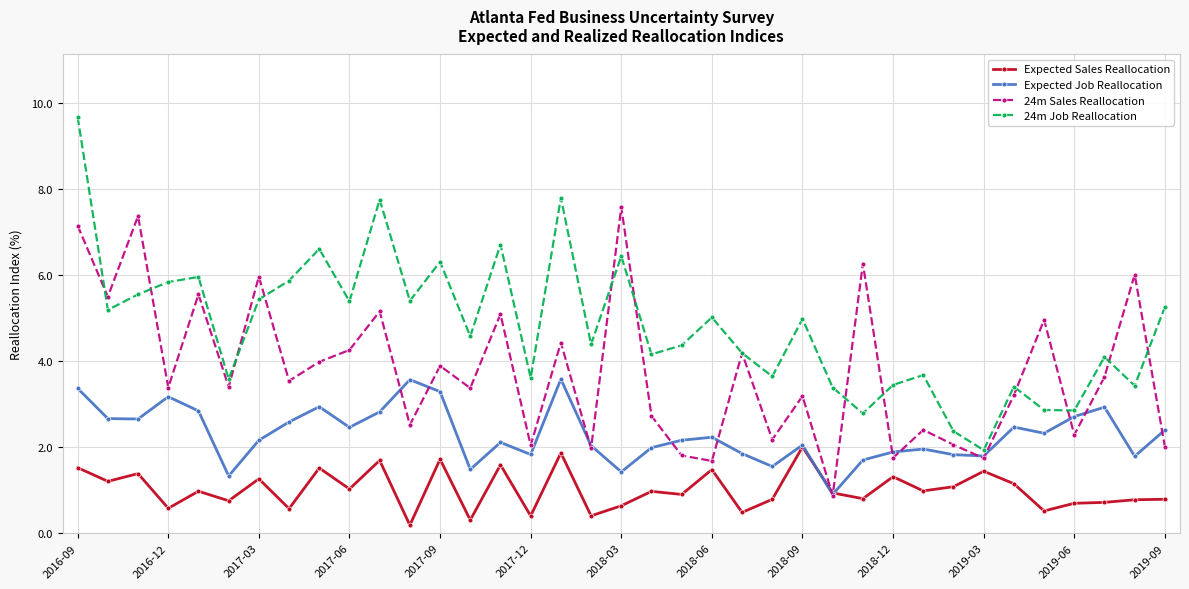

What is the average value of the Expected Job Reallocation series?

2.3